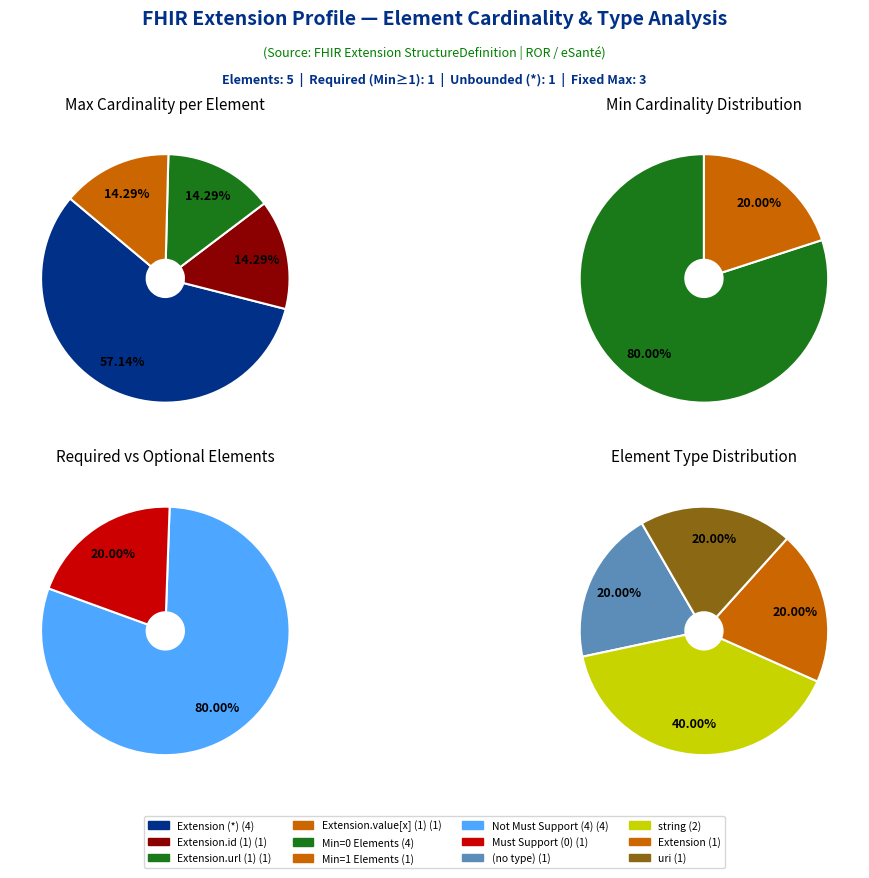

Do Extension.value[x] and Extension together represent more than half of the pie?

No